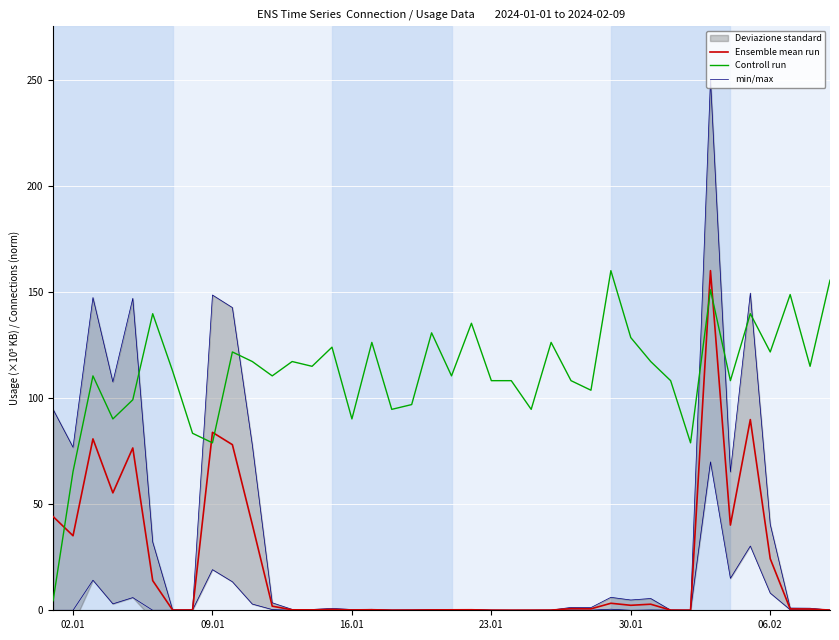

After their last crossing, which series has the higher values: Ensemble mean run or Controll run?

Controll run